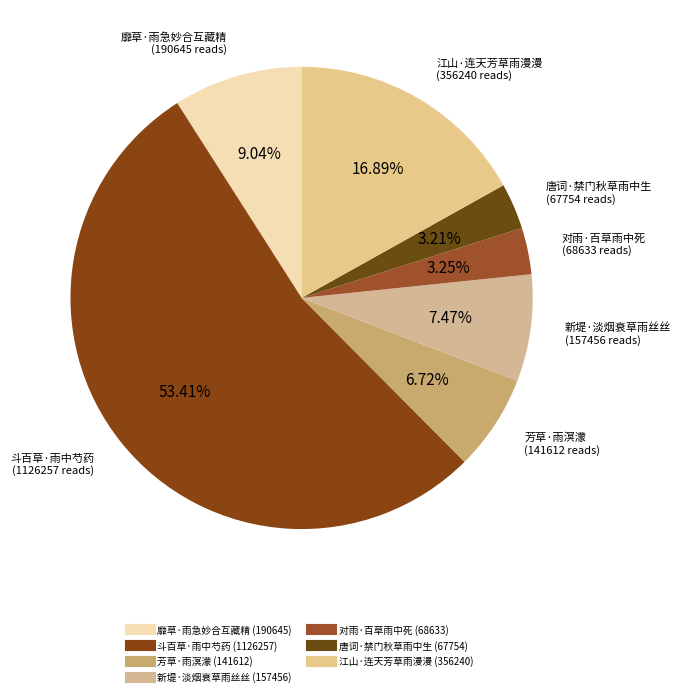

How many segments does this pie chart have?

7